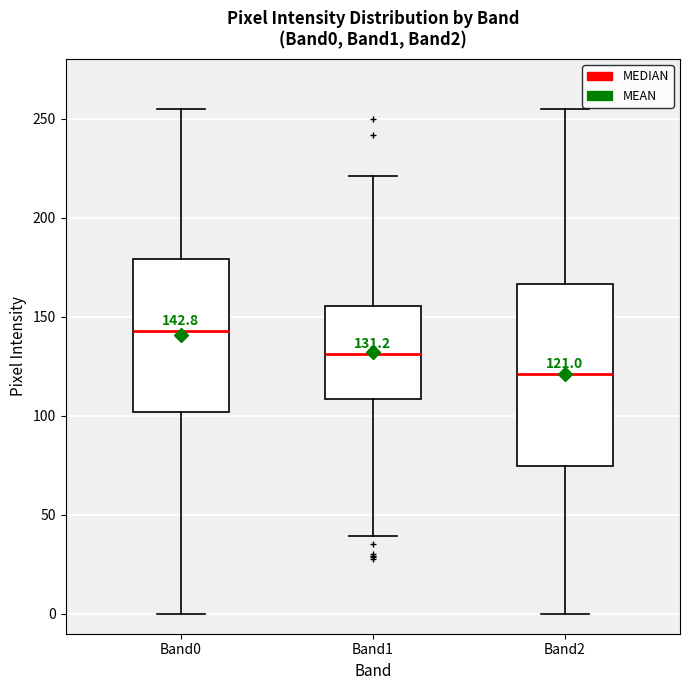

Which box is the tallest, from its lower edge to its upper edge?

Band2